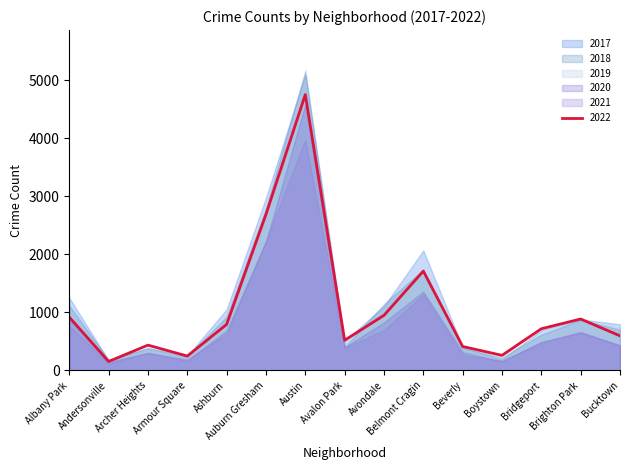

How many lines are shown in the chart?

6